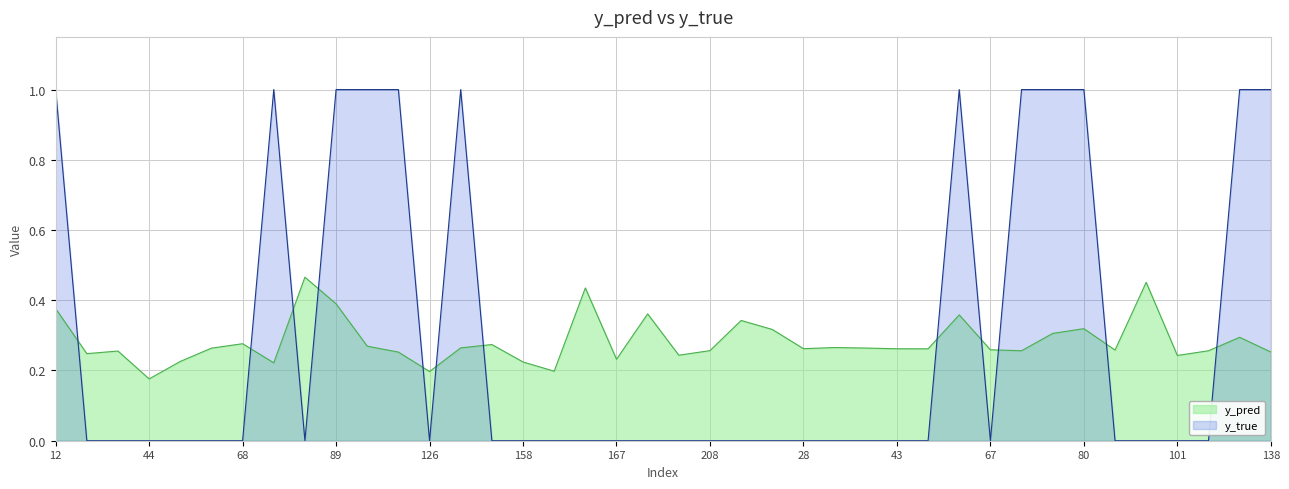

What are all the series names shown in the legend?

y_pred, y_true